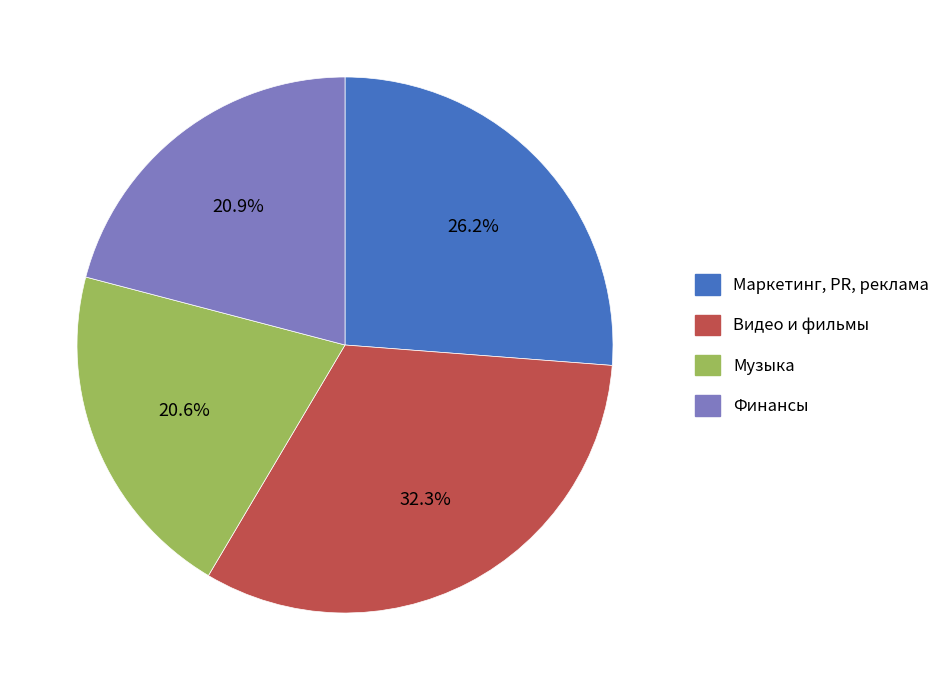

What is the ratio of the value at Видео и фильмы to the value at Финансы?

1.5